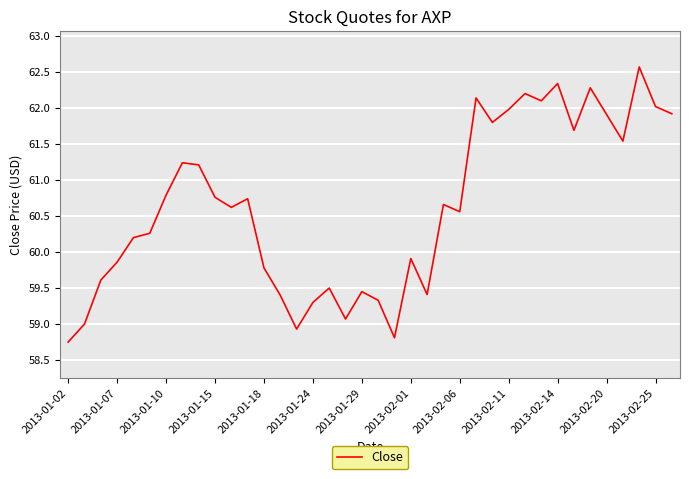

What is the difference between the maximum and minimum values?

3.8